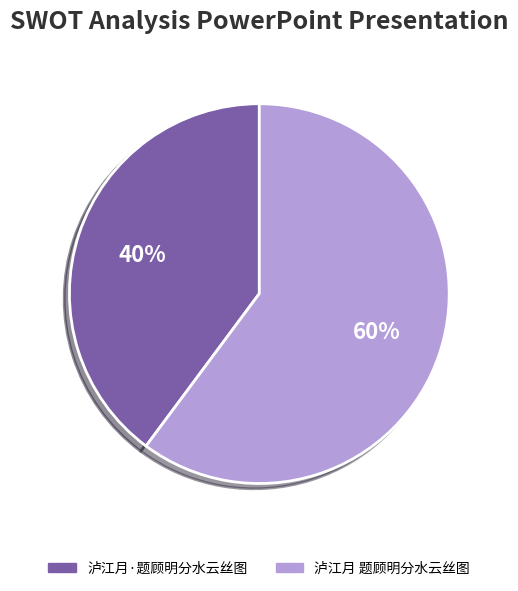

How many segments does this pie chart have?

2